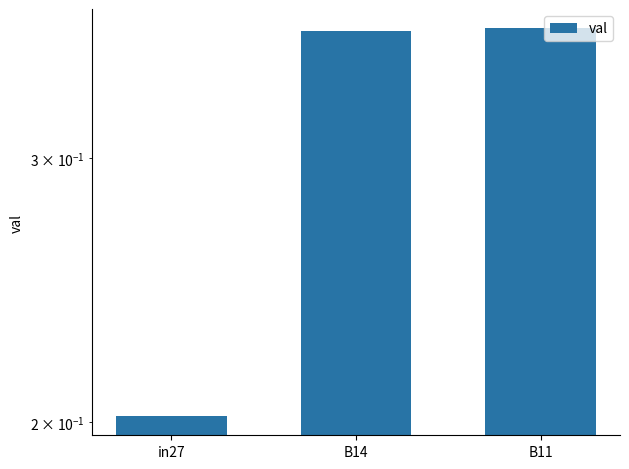

What is the minimum value shown in the chart?

0.2